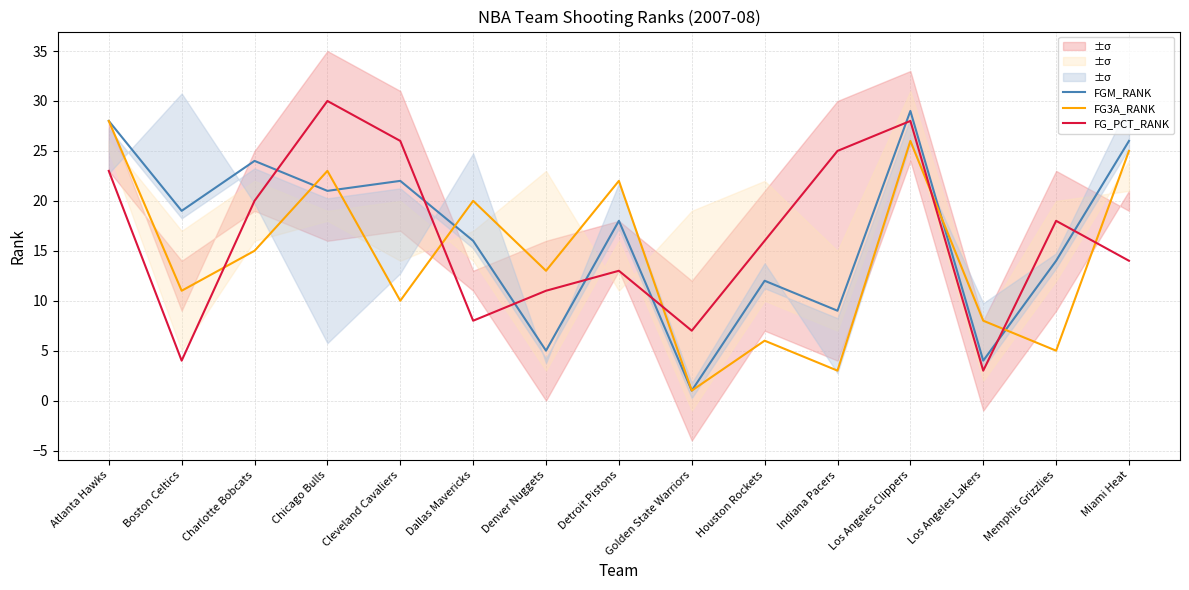

Is this an area chart (filled region under the line)?

No